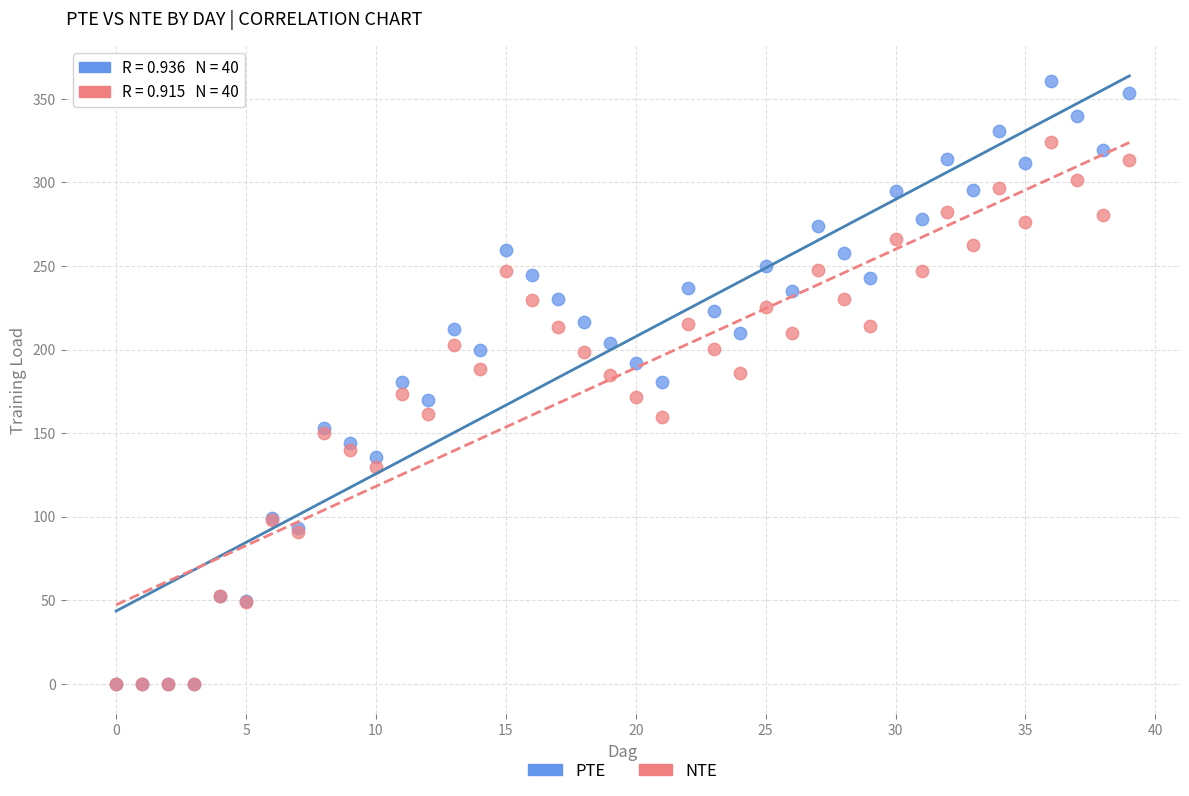

What are all the series names shown in the legend?

PTE, NTE